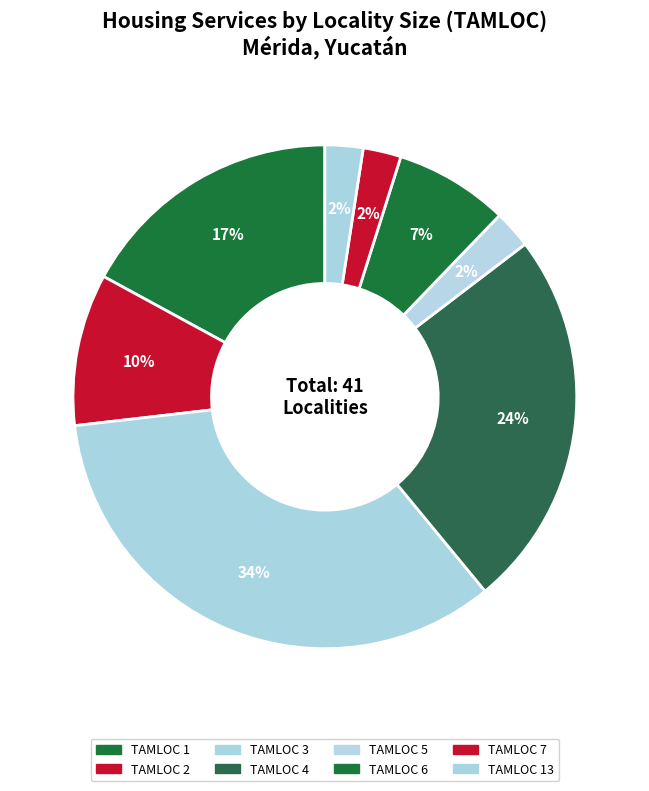

How many segments does this pie chart have?

8